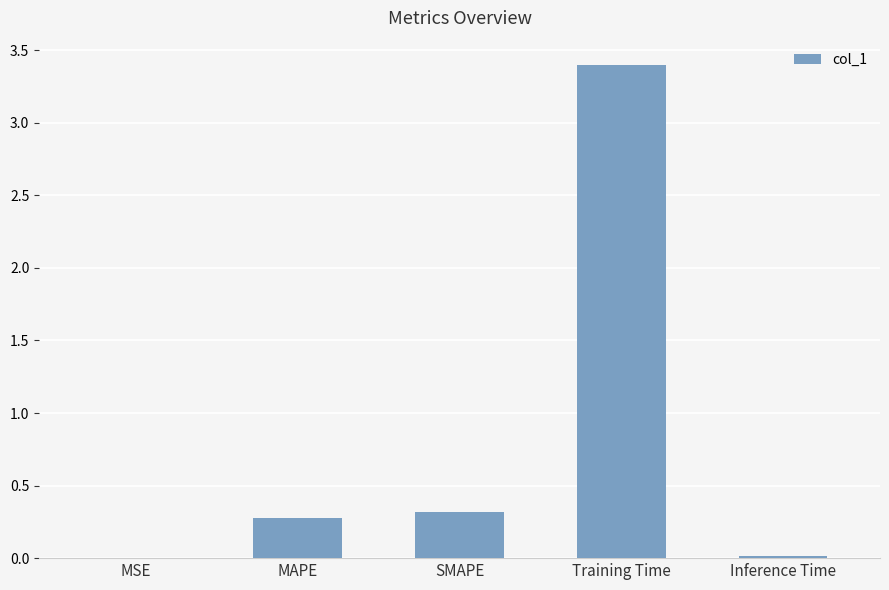

The chart shows a value of 0.0 at MSE. True or false?

True